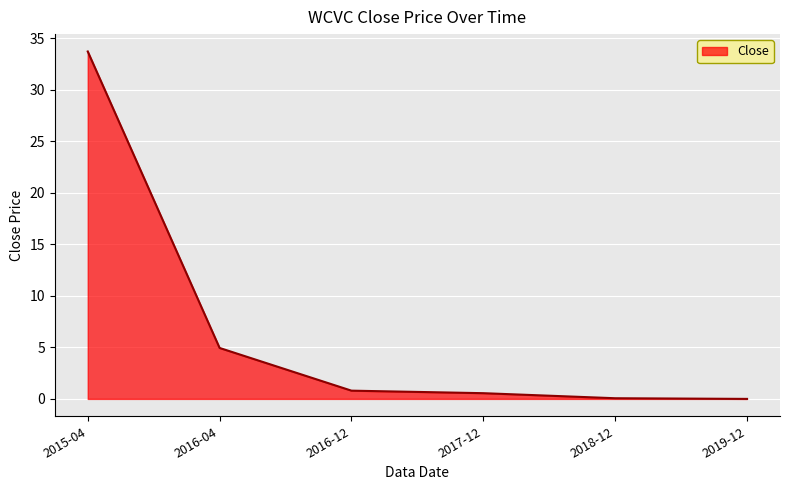

Where is the data nearest to the value 16?

2016-04